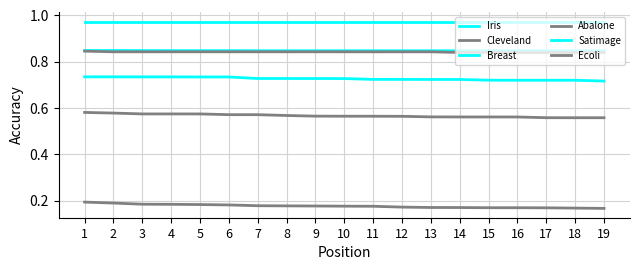

What is the value of the Cleveland point at the 1st from the left?

0.6